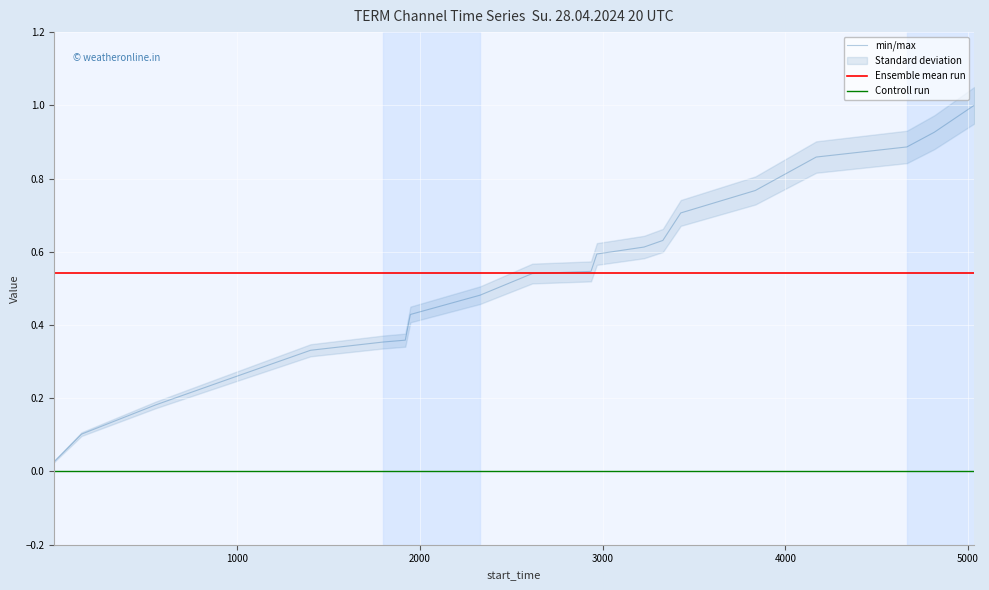

True or false: Controll run and Ensemble mean run intersect in this chart.

False